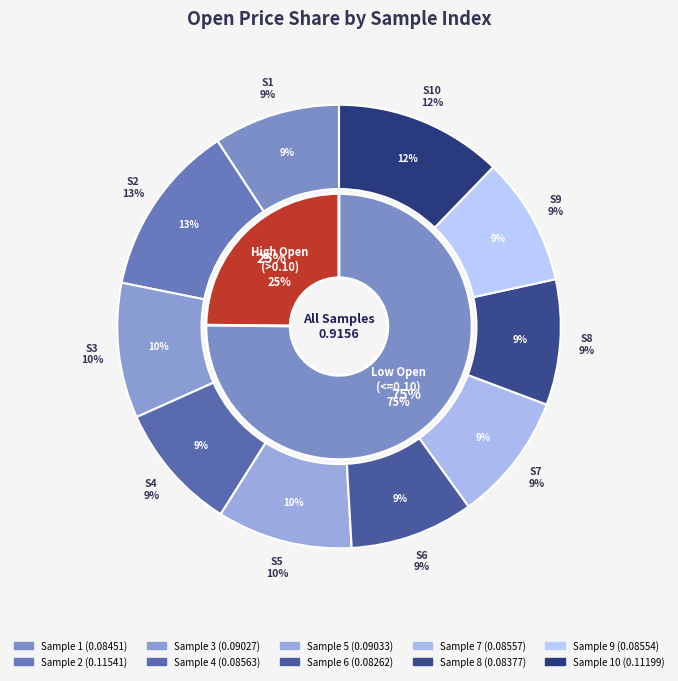

To the nearest percent, what portion does 4 represent?

9%